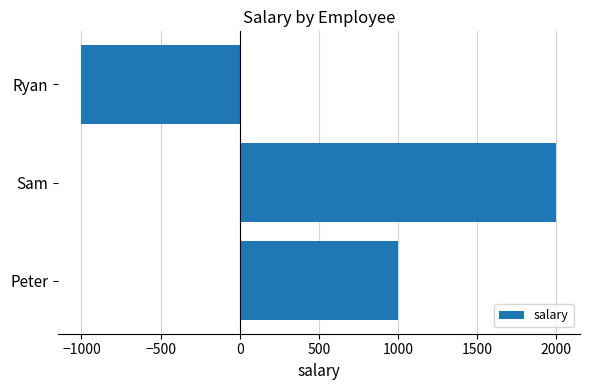

How many data points are less than 1000?

1